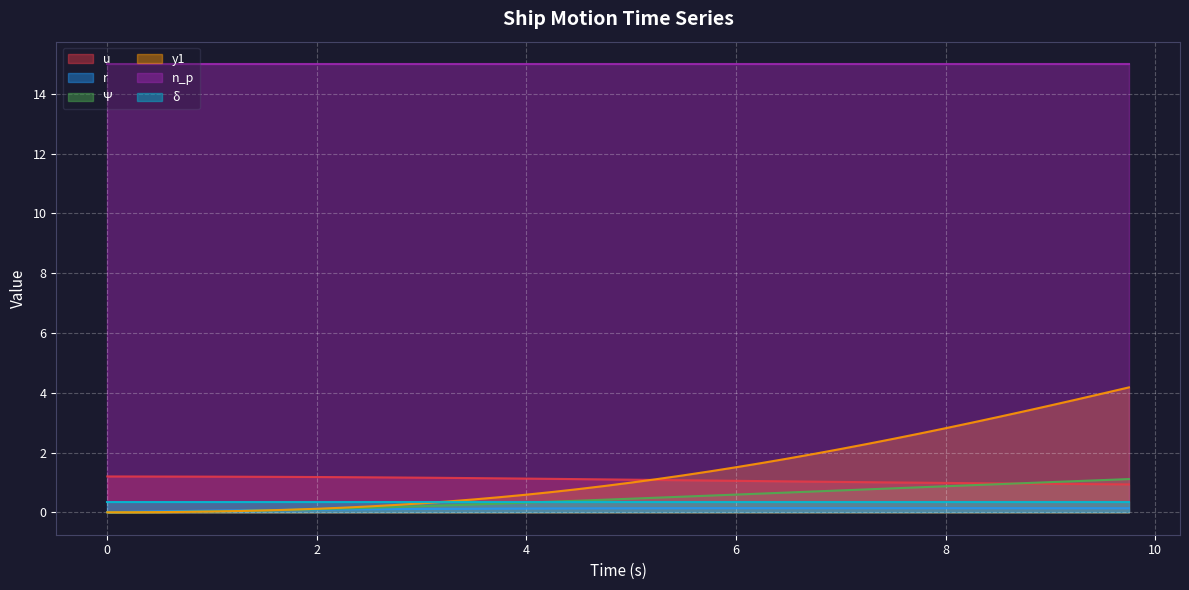

After their last crossing, which series has the higher values: Psi or y1?

y1